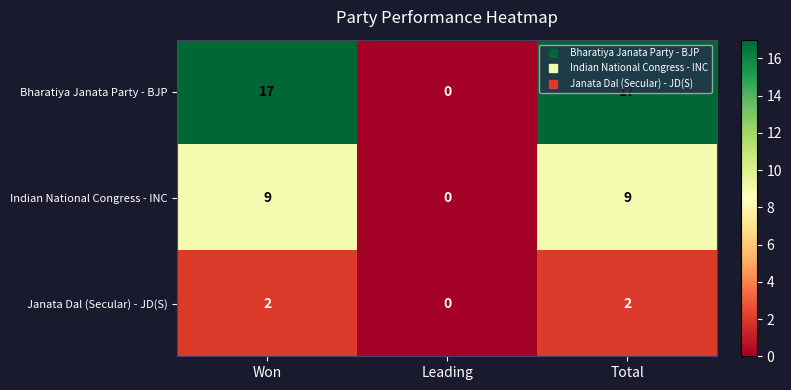

Count the number of categories in the chart.

3